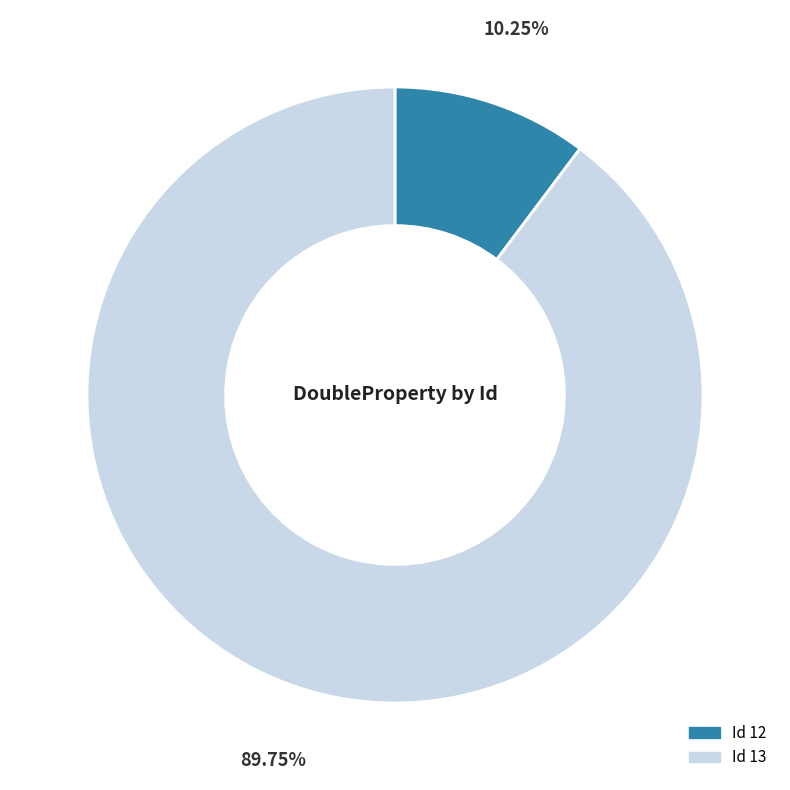

Is there any slice that represents more than half of the pie?

Yes